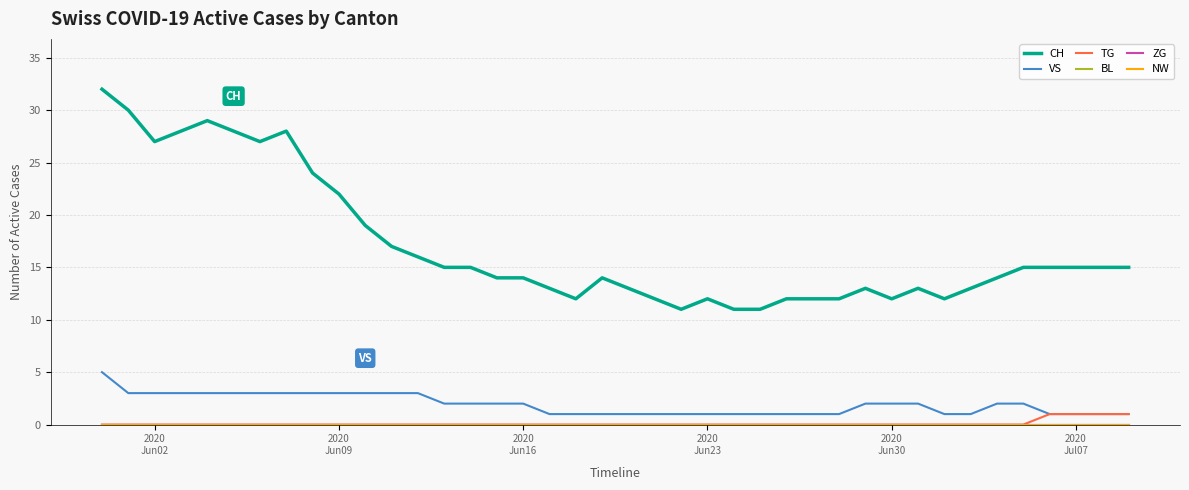

Is this an area chart (filled region under the line)?

No